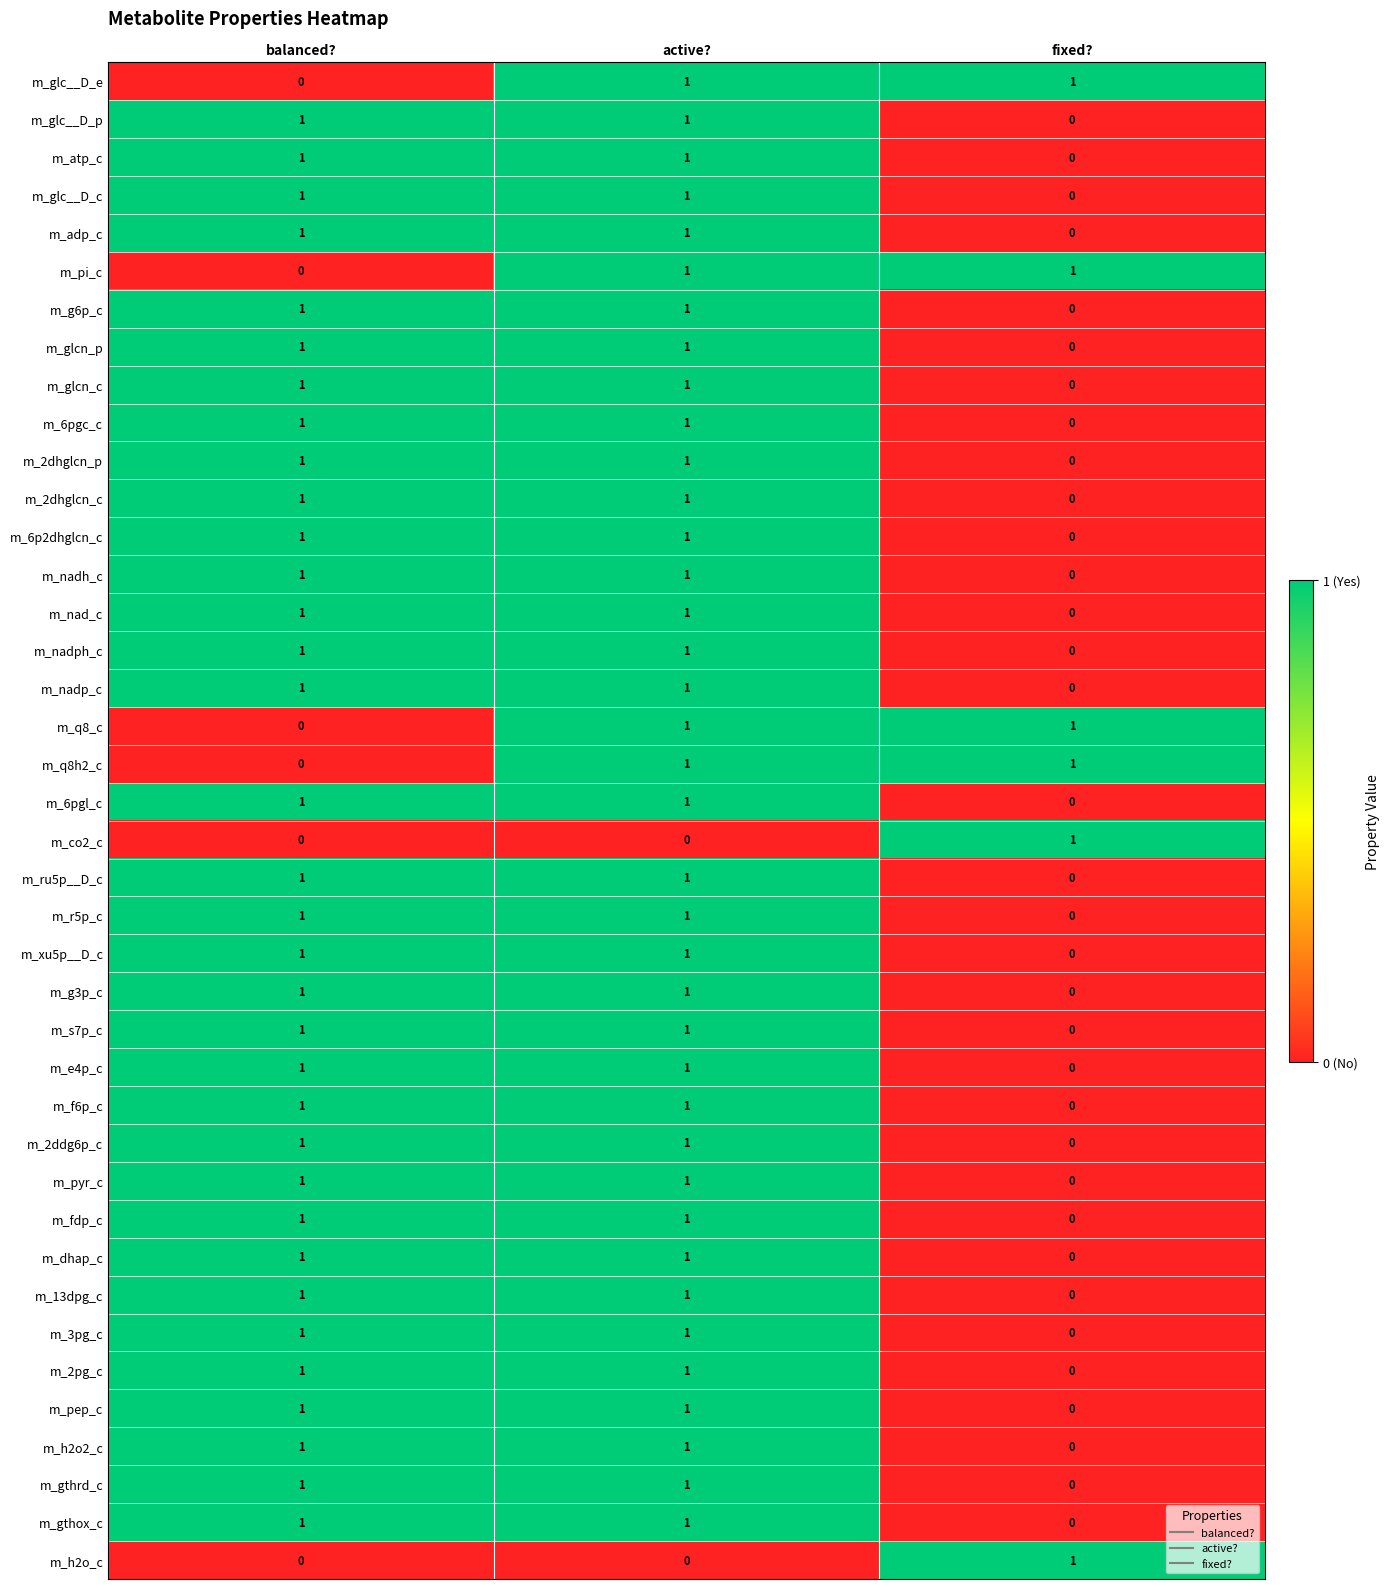

At which category is the sum across all series the highest?

active?